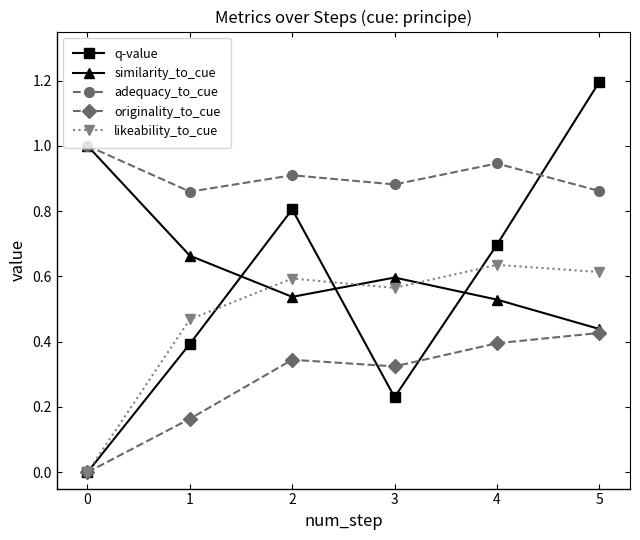

At 1, list the series in order from largest to smallest.

adequacy_to_cue, similarity_to_cue, likeability_to_cue, q-value, originality_to_cue